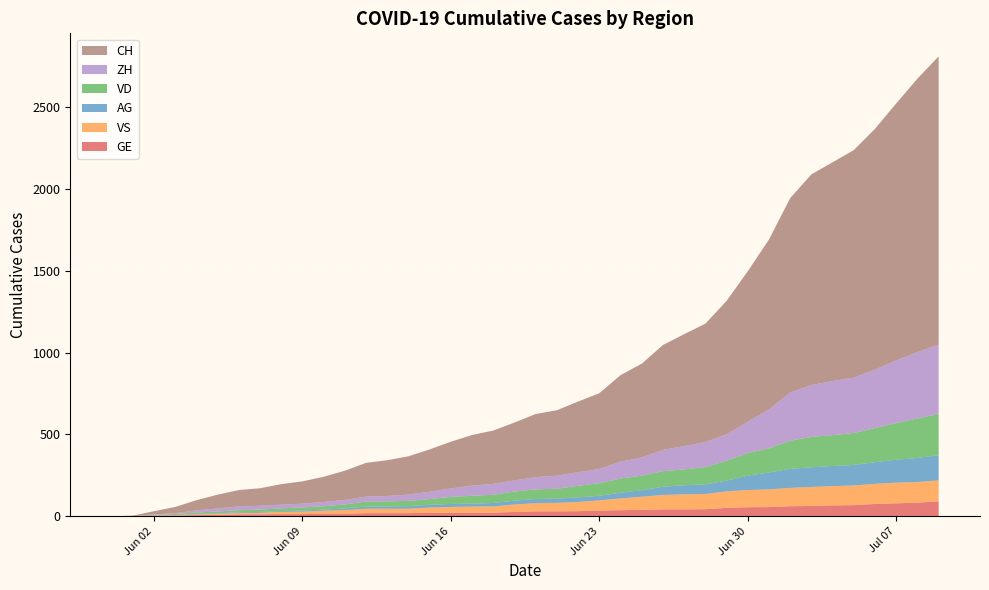

Reading left to right, list all the values displayed in this chart.

CH: 2020-05-31=0	2020-06-01=3	2020-06-02=20	2020-06-03=38	2020-06-04=62	2020-06-05=84	2020-06-06=100	2020-06-07=107	2020-06-08=125	2020-06-09=136	2020-06-10=154	2020-06-11=178	2020-06-12=206	2020-06-13=218	2020-06-14=234	2020-06-15=258	2020-06-16=285	2020-06-17=309	2020-06-18=325	2020-06-19=353	2020-06-20=385	2020-06-21=399	2020-06-22=431	2020-06-23=462	2020-06-24=528	2020-06-25=572	2020-06-26=640	2020-06-27=683	2020-06-28=722	2020-06-29=814	2020-06-30=919	2020-07-01=1037	2020-07-02=1186	2020-07-03=1285	2020-07-04=1335	2020-07-05=1388	2020-07-06=1469	2020-07-07=1568	2020-07-08=1669	2020-07-09=1758
VD: 2020-05-31=0	2020-06-01=0	2020-06-02=4	2020-06-03=6	2020-06-04=9	2020-06-05=11	2020-06-06=13	2020-06-07=15	2020-06-08=16	2020-06-09=19	2020-06-10=20	2020-06-11=24	2020-06-12=31	2020-06-13=31	2020-06-14=32	2020-06-15=35	2020-06-16=43	2020-06-17=48	2020-06-18=50	2020-06-19=56	2020-06-20=58	2020-06-21=60	2020-06-22=71	2020-06-23=77	2020-06-24=86	2020-06-25=89	2020-06-26=95	2020-06-27=97	2020-06-28=105	2020-06-29=121	2020-06-30=138	2020-07-01=147	2020-07-02=172	2020-07-03=185	2020-07-04=188	2020-07-05=195	2020-07-06=208	2020-07-07=224	2020-07-08=240	2020-07-09=252
ZH: 2020-05-31=0	2020-06-01=0	2020-06-02=2	2020-06-03=5	2020-06-04=13	2020-06-05=19	2020-06-06=23	2020-06-07=23	2020-06-08=23	2020-06-09=23	2020-06-10=26	2020-06-11=28	2020-06-12=30	2020-06-13=33	2020-06-14=38	2020-06-15=45	2020-06-16=52	2020-06-17=62	2020-06-18=67	2020-06-19=68	2020-06-20=75	2020-06-21=80	2020-06-22=83	2020-06-23=87	2020-06-24=103	2020-06-25=111	2020-06-26=130	2020-06-27=142	2020-06-28=153	2020-06-29=162	2020-06-30=190	2020-07-01=238	2020-07-02=294	2020-07-03=317	2020-07-04=330	2020-07-05=338	2020-07-06=357	2020-07-07=382	2020-07-08=405	2020-07-09=424
VS: 2020-05-31=0	2020-06-01=1	2020-06-02=2	2020-06-03=2	2020-06-04=4	2020-06-05=6	2020-06-06=7	2020-06-07=9	2020-06-08=14	2020-06-09=15	2020-06-10=19	2020-06-11=23	2020-06-12=27	2020-06-13=27	2020-06-14=27	2020-06-15=32	2020-06-16=36	2020-06-17=37	2020-06-18=38	2020-06-19=46	2020-06-20=50	2020-06-21=52	2020-06-22=56	2020-06-23=62	2020-06-24=72	2020-06-25=80	2020-06-26=88	2020-06-27=92	2020-06-28=93	2020-06-29=101	2020-06-30=105	2020-07-01=108	2020-07-02=112	2020-07-03=116	2020-07-04=118	2020-07-05=120	2020-07-06=123	2020-07-07=126	2020-07-08=126	2020-07-09=128
AG: 2020-05-31=0	2020-06-01=0	2020-06-02=0	2020-06-03=1	2020-06-04=3	2020-06-05=3	2020-06-06=5	2020-06-07=5	2020-06-08=5	2020-06-09=7	2020-06-10=7	2020-06-11=10	2020-06-12=13	2020-06-13=14	2020-06-14=16	2020-06-15=17	2020-06-16=18	2020-06-17=18	2020-06-18=21	2020-06-19=23	2020-06-20=26	2020-06-21=26	2020-06-22=28	2020-06-23=28	2020-06-24=35	2020-06-25=40	2020-06-26=50	2020-06-27=55	2020-06-28=59	2020-06-29=65	2020-06-30=88	2020-07-01=103	2020-07-02=116	2020-07-03=120	2020-07-04=123	2020-07-05=125	2020-07-06=132	2020-07-07=140	2020-07-08=147	2020-07-09=153
GE: 2020-05-31=0	2020-06-01=1	2020-06-02=4	2020-06-03=6	2020-06-04=8	2020-06-05=10	2020-06-06=13	2020-06-07=13	2020-06-08=14	2020-06-09=14	2020-06-10=16	2020-06-11=16	2020-06-12=20	2020-06-13=20	2020-06-14=20	2020-06-15=22	2020-06-16=22	2020-06-17=23	2020-06-18=23	2020-06-19=27	2020-06-20=31	2020-06-21=31	2020-06-22=32	2020-06-23=36	2020-06-24=38	2020-06-25=40	2020-06-26=43	2020-06-27=43	2020-06-28=44	2020-06-29=52	2020-06-30=56	2020-07-01=57	2020-07-02=62	2020-07-03=64	2020-07-04=67	2020-07-05=69	2020-07-06=76	2020-07-07=80	2020-07-08=84	2020-07-09=92